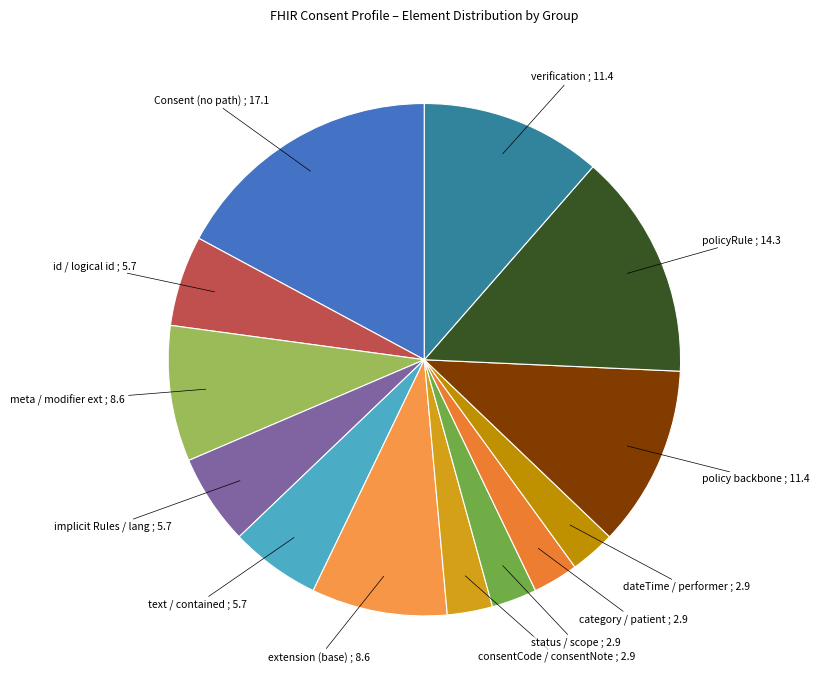

How many slices are in this pie chart?

13